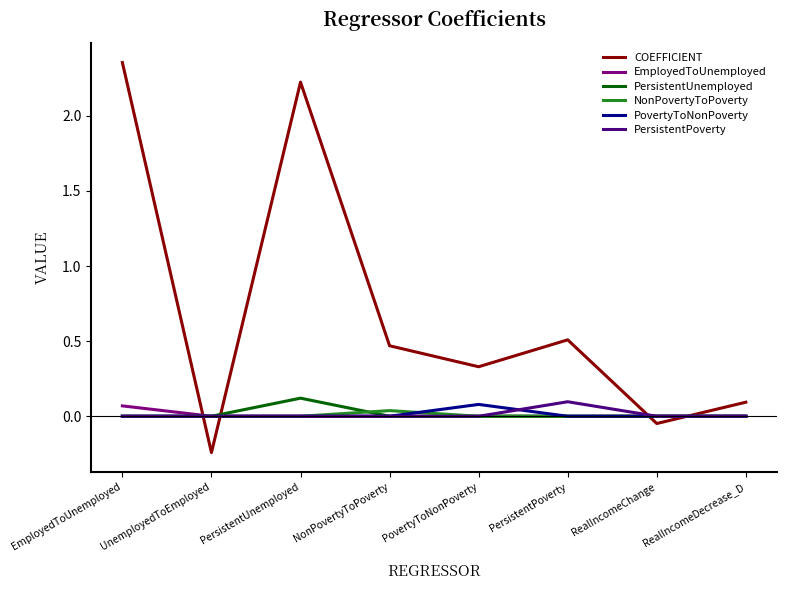

Which series changed the most between PovertyToNonPoverty and RealIncomeDecrease_D?

COEFFICIENT